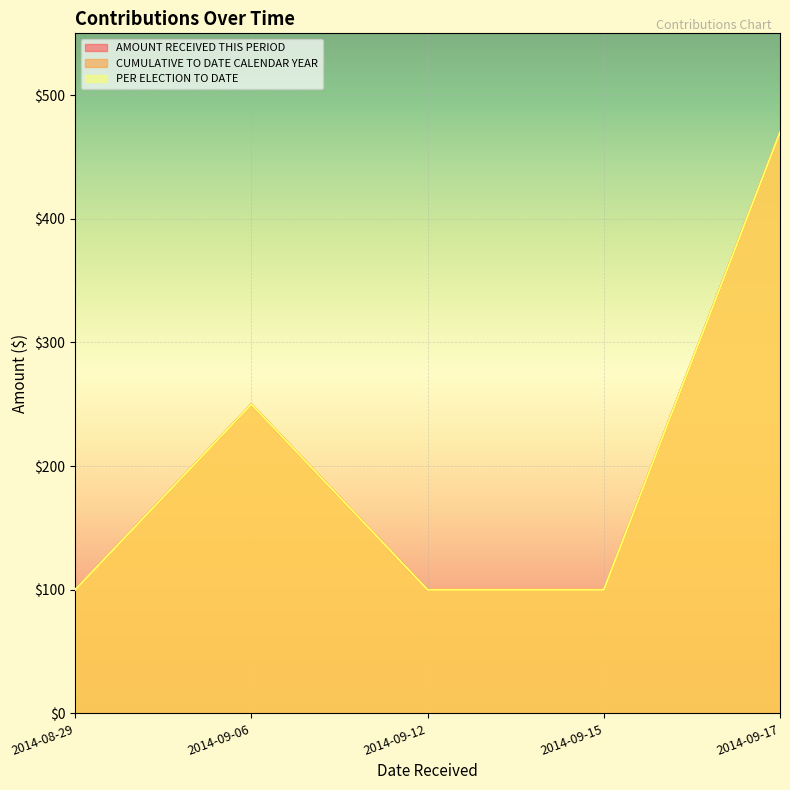

How many lines are shown in the chart?

3